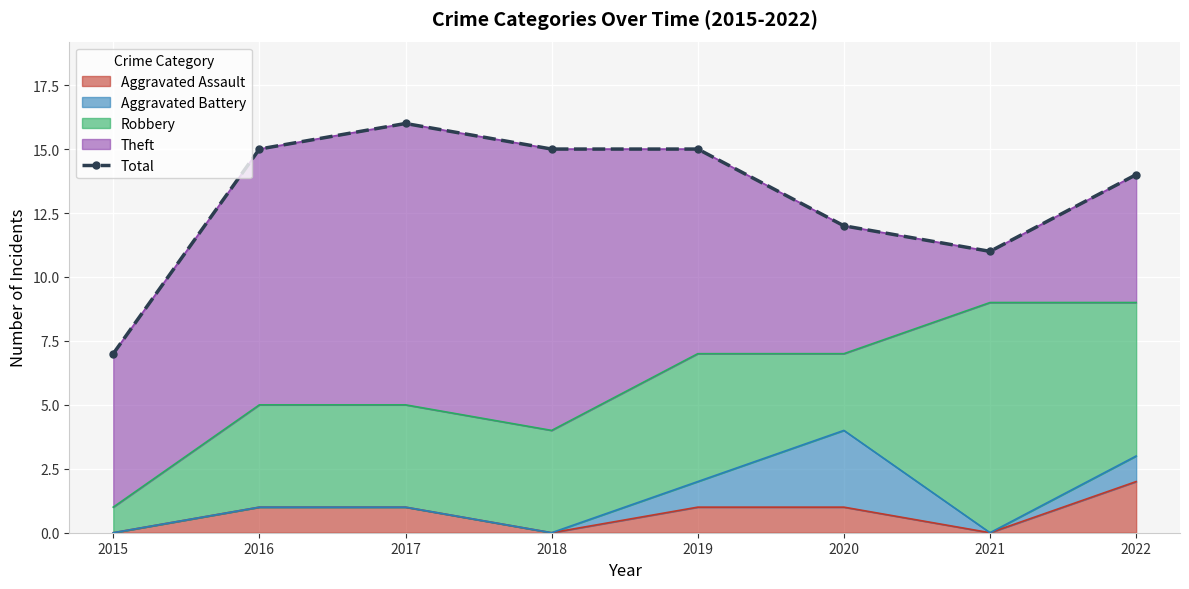

List the labels in order of value, smallest first.

2015, 2021, 2020, 2022, 2016, 2018, 2019, 2017